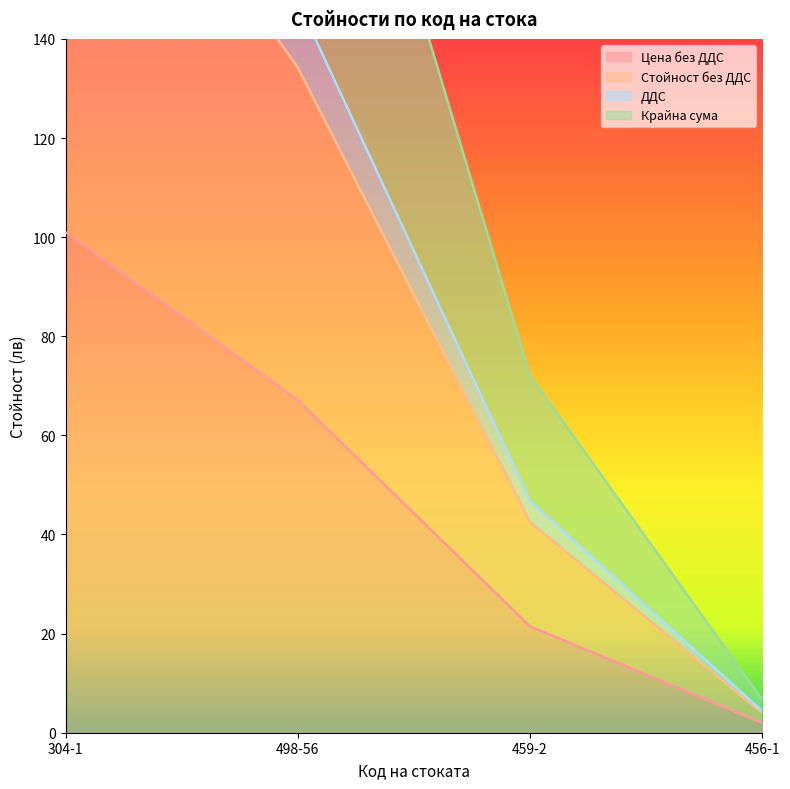

At which label does Крайна сума reach its peak?

304-1